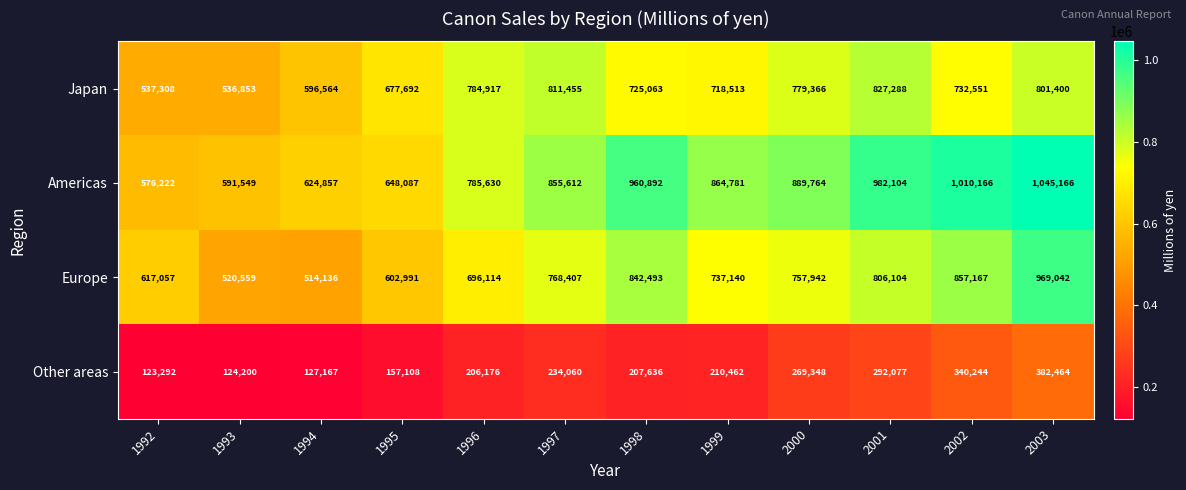

Rank the categories by Other areas value from lowest to highest.

1992, 1993, 1994, 1995, 1996, 1998, 1999, 1997, 2000, 2001, 2002, 2003